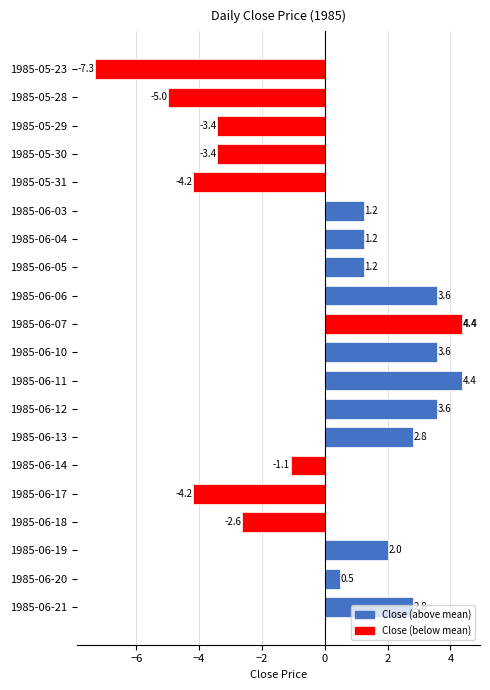

How many values are above zero?

12